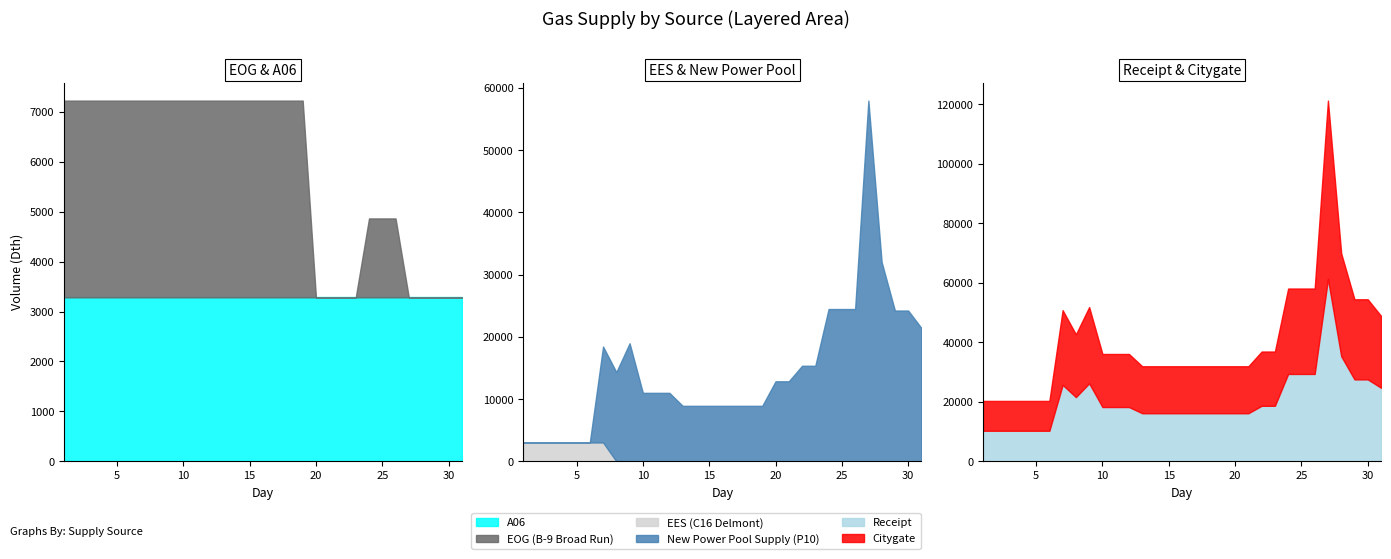

How many lines are shown in the chart?

6